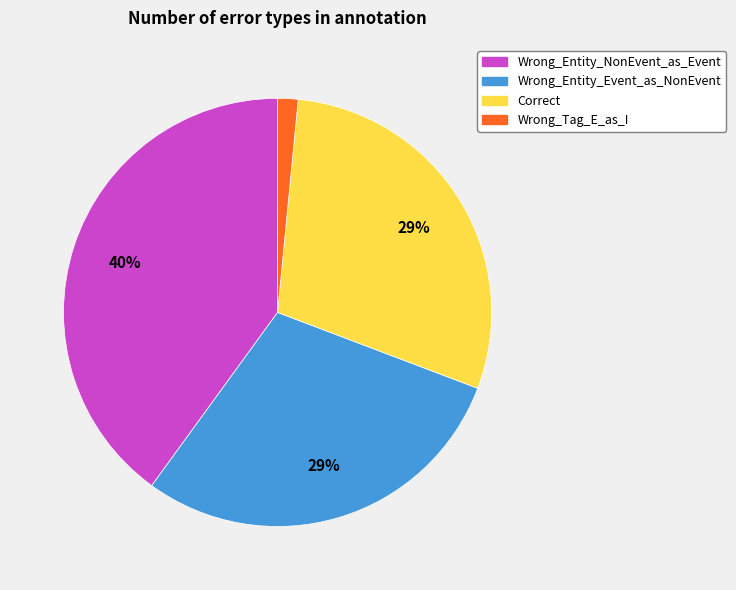

To the nearest percent, what is the difference between the Wrong_Entity_NonEvent_as_Event and Wrong_Entity_Event_as_NonEvent slice percentages?

11%